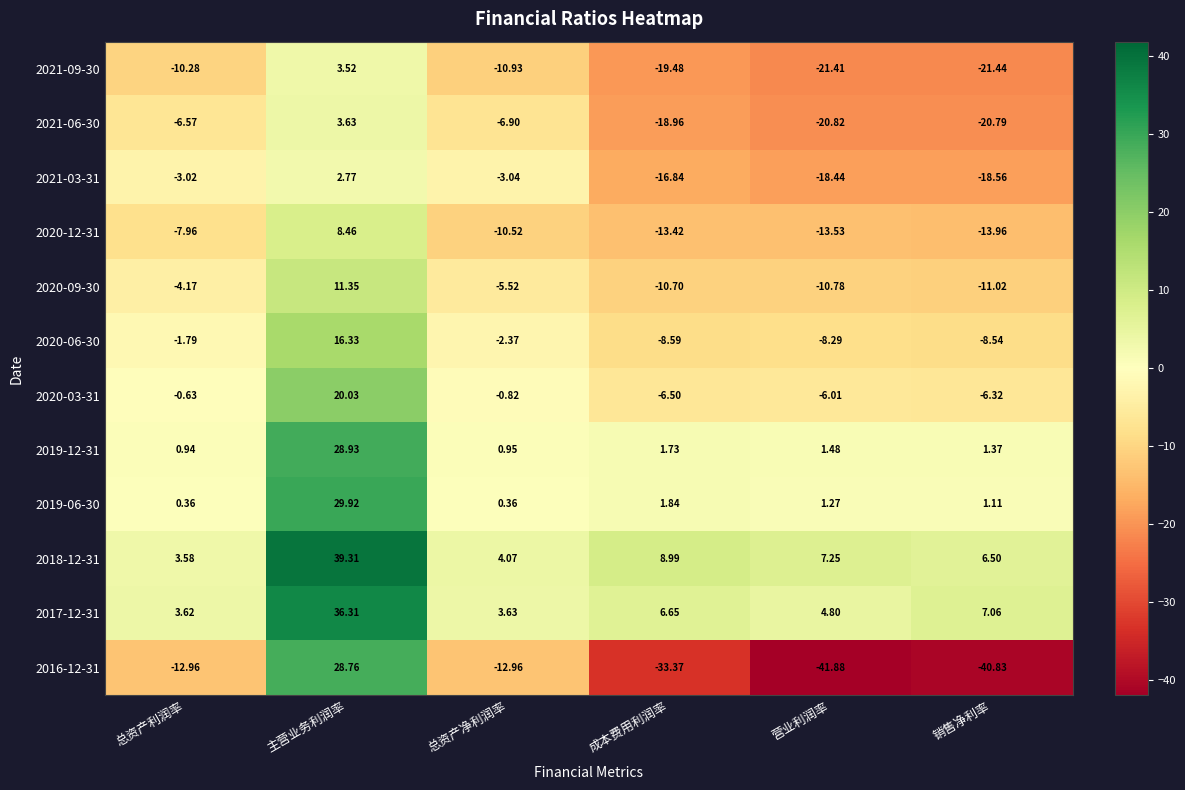

Rank the series by their maximum value, from highest to lowest.

2018-12-31, 2017-12-31, 2019-06-30, 2019-12-31, 2016-12-31, 2020-03-31, 2020-06-30, 2020-09-30, 2020-12-31, 2021-06-30, 2021-09-30, 2021-03-31